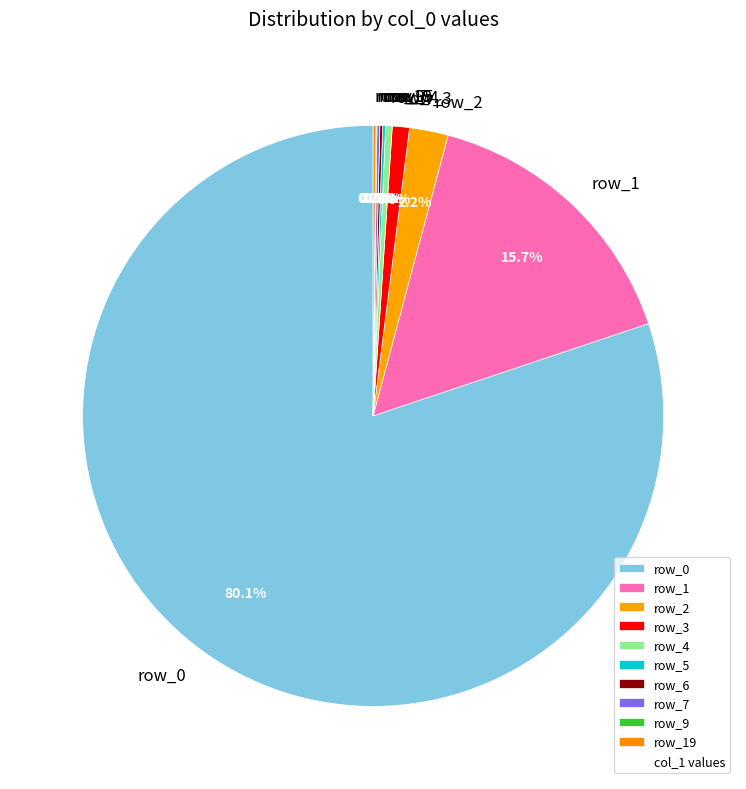

Does row_0 account for over 50% of the chart?

Yes